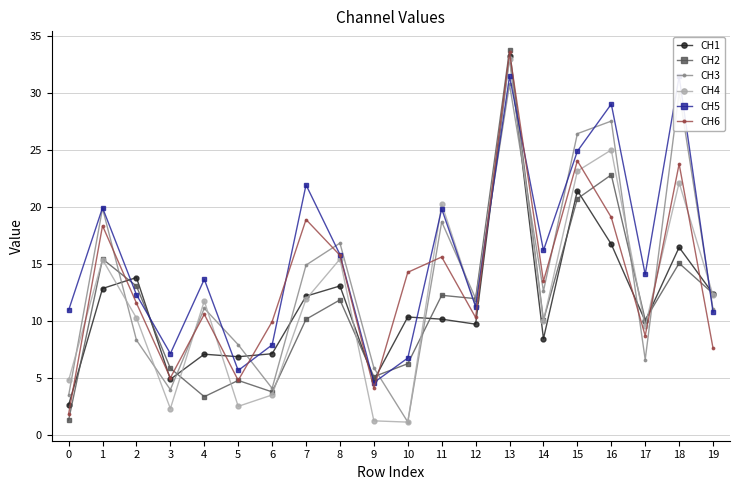

What is the spread (max minus min) of values at 8?

5.0